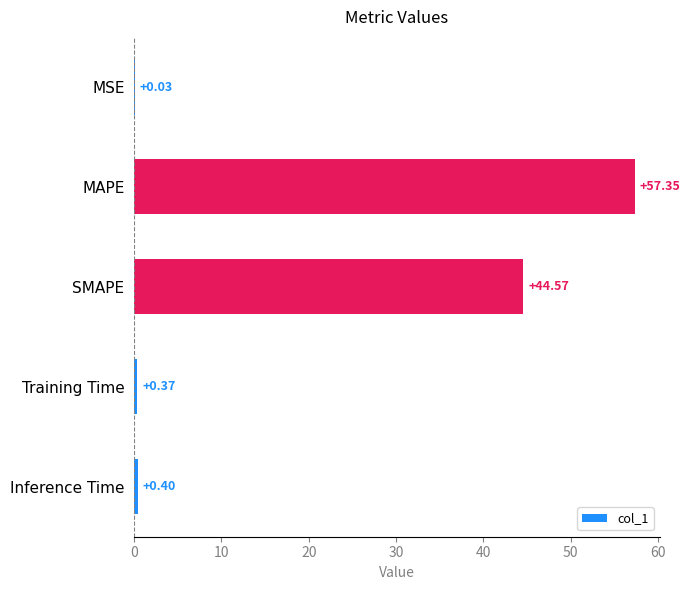

What is the change in value from MSE to SMAPE?

+44.5